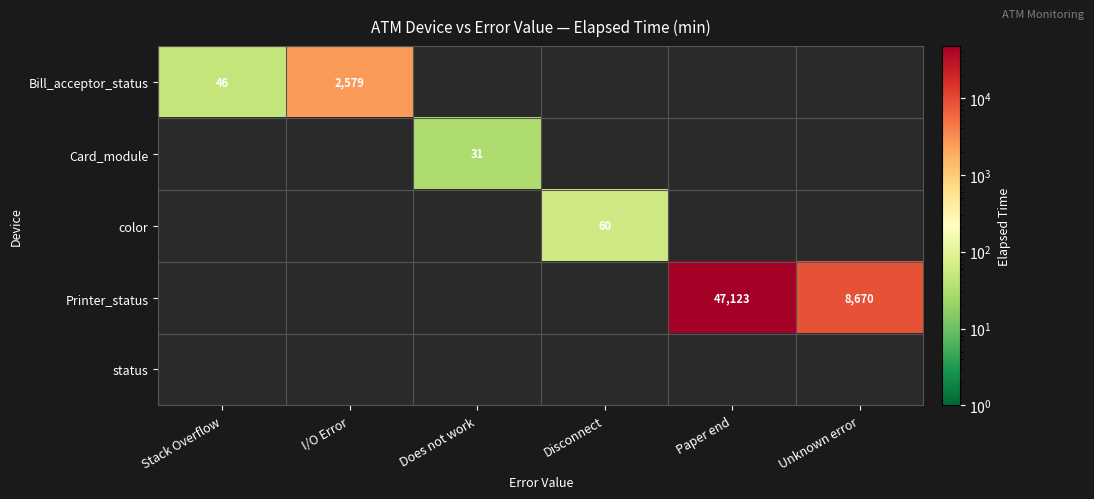

The value of Card_module at Does not work is 31. True or false?

True